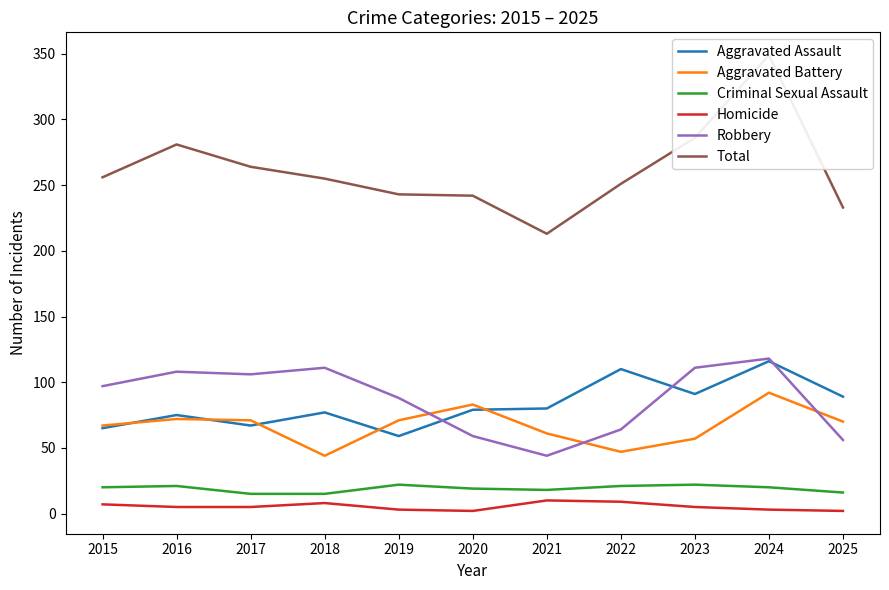

At how many categories does at least one series exceed 74?

11